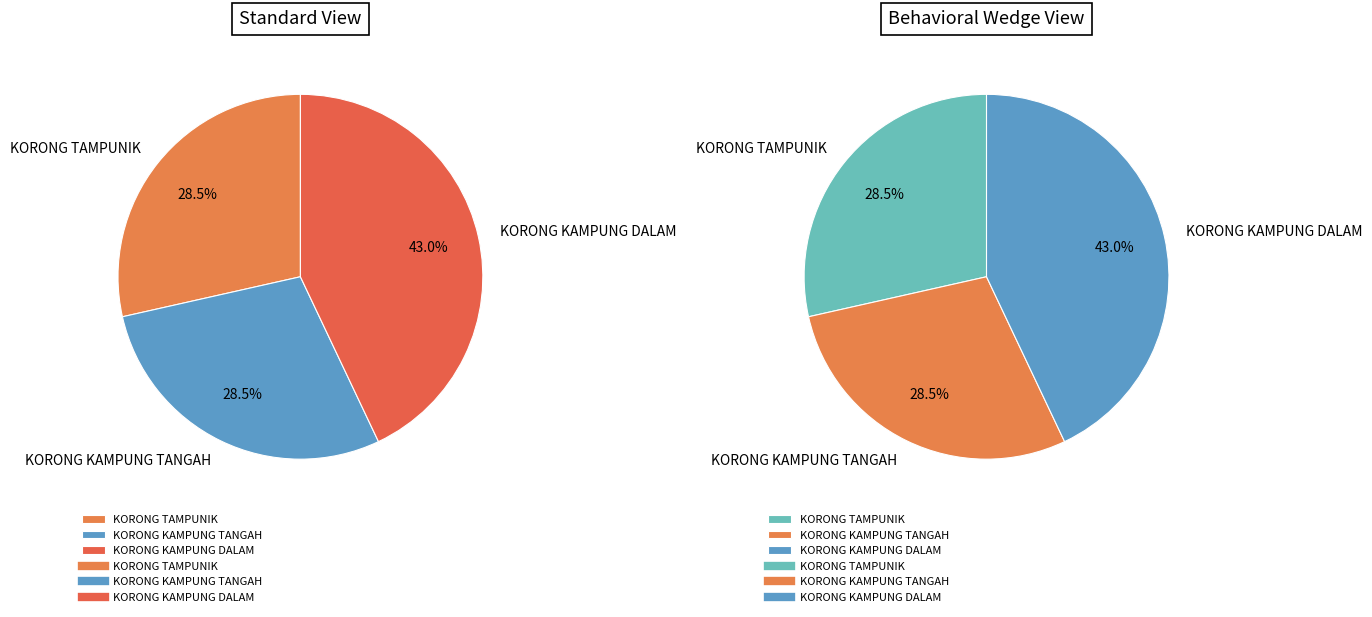

Count the number of slices in the pie.

3